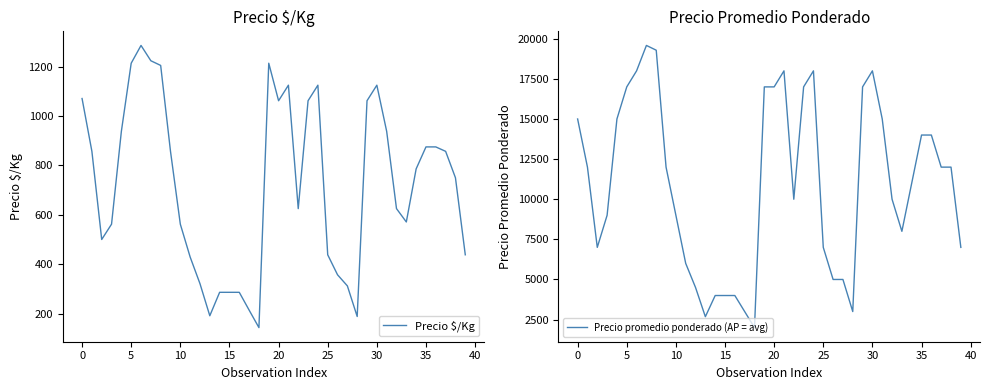

True or false: Precio $/Kg and Precio promedio ponderado (AP = avg) cross at least once.

False